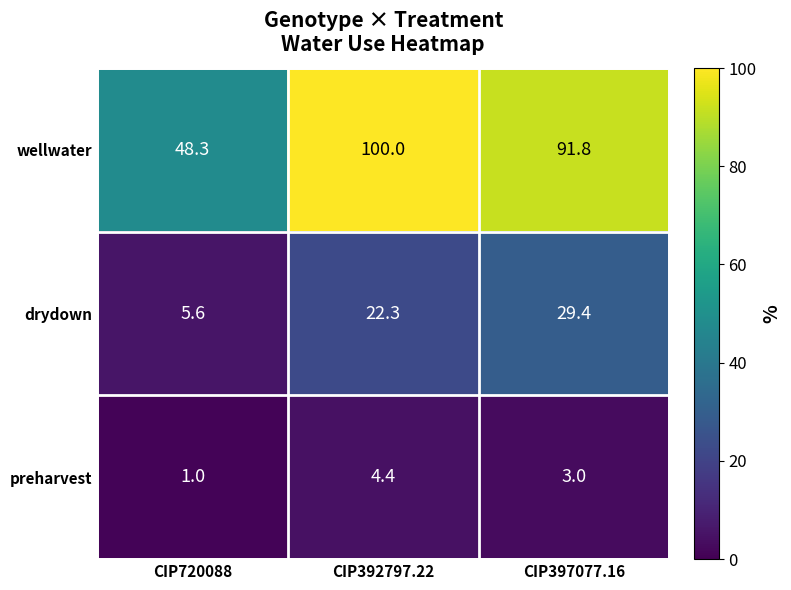

At which label does drydown first exceed 22?

CIP392797.22